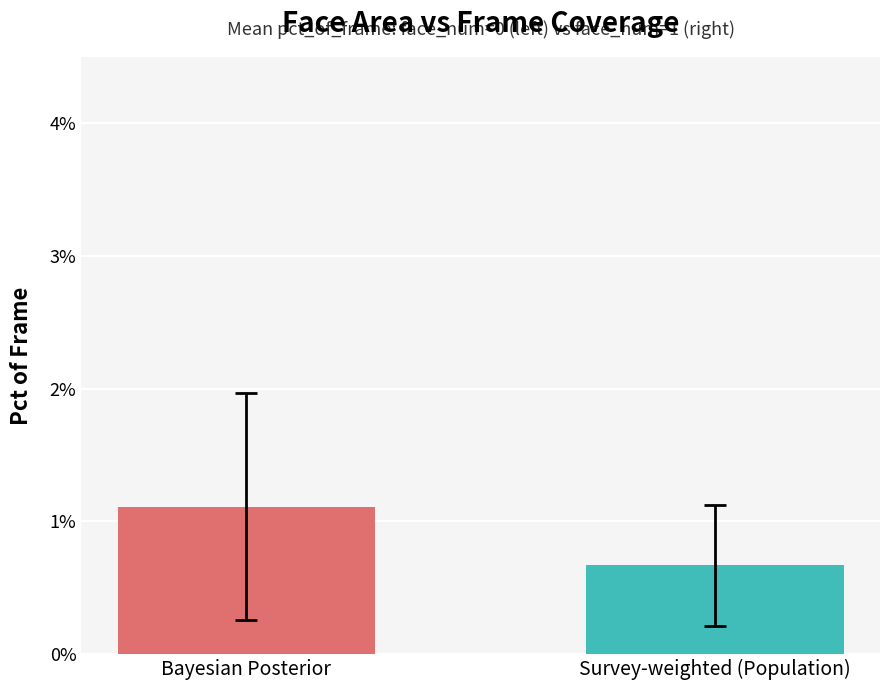

Does the chart contain stacked bars?

No